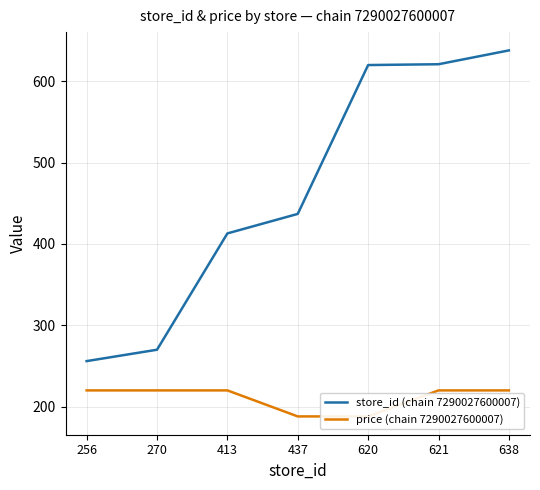

Is the value of store_id (chain 7290027600007) at 620 greater than the value of price (chain 7290027600007) at 437?

Yes